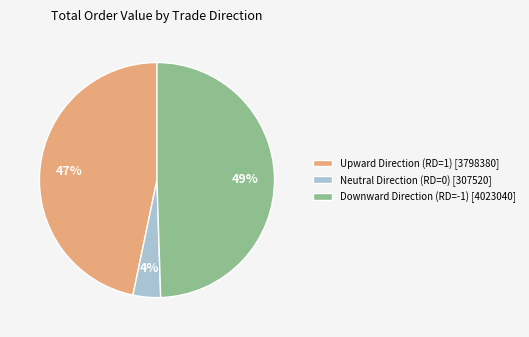

Which has a higher value, Upward Direction (RD=1) [3798380] or Downward Direction (RD=-1) [4023040]?

Downward Direction (RD=-1) [4023040]